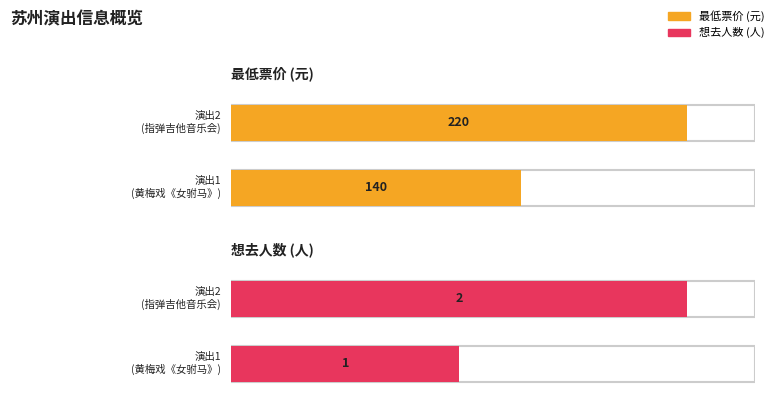

How many distinct data groups are displayed?

2